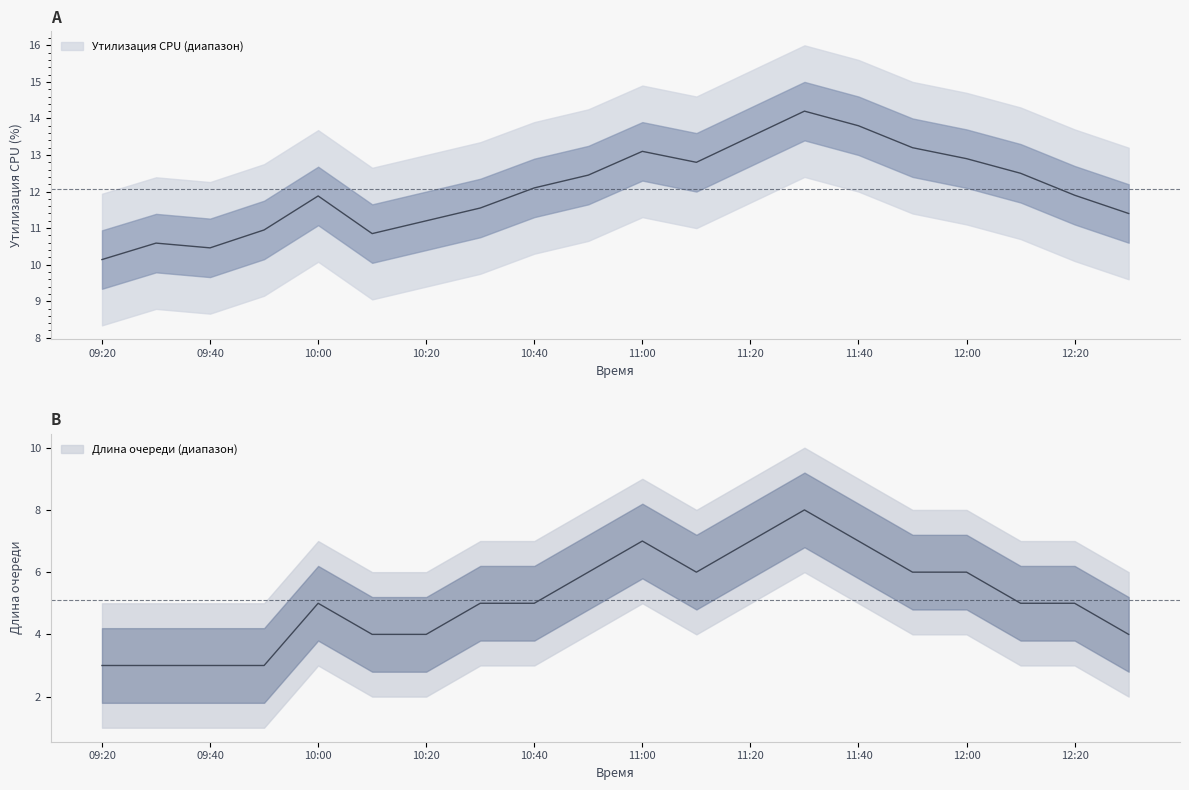

True or false: Длина очереди and Утилизация CPU cross at least once.

False